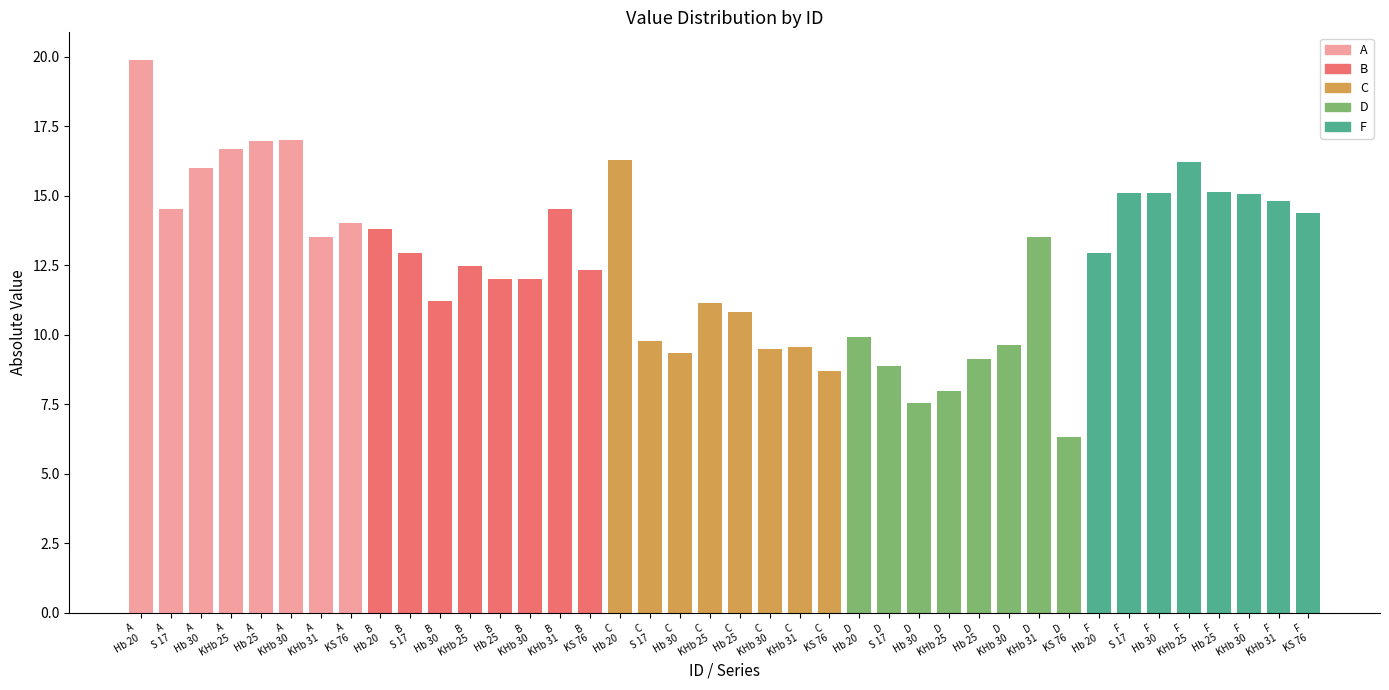

What is the approximate value of C at C KHb 30?

9.5